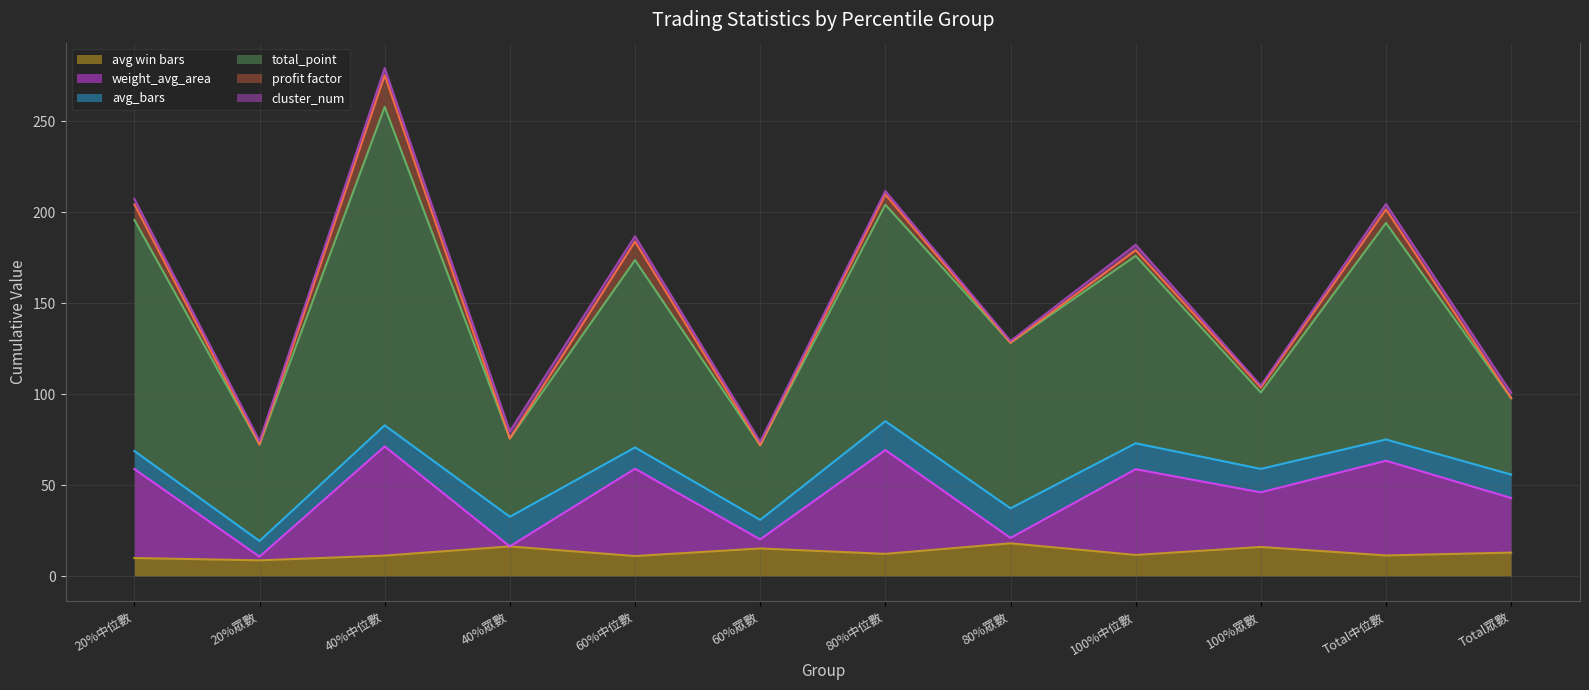

The profit factor series shows 14.0 at 20%中位數. True or false?

False